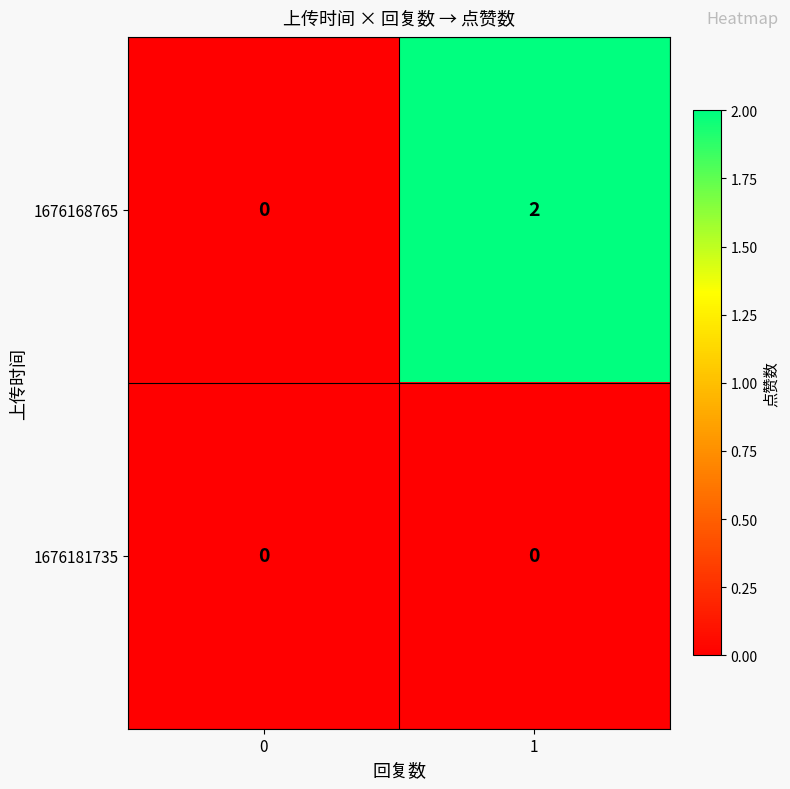

Which series has the largest total across all categories?

1676168765